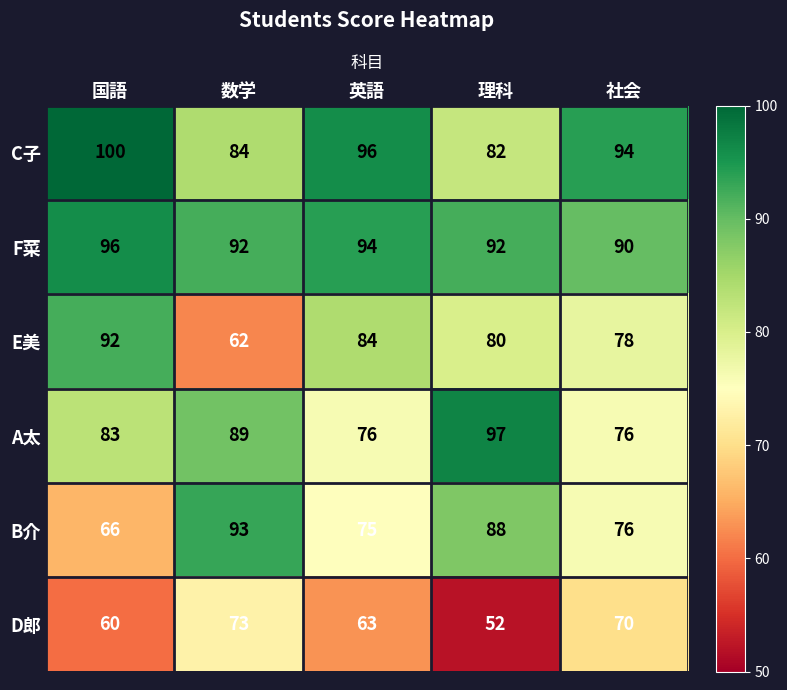

Rank the series at 理科 from lowest to highest value.

D郎, E美, C子, B介, F菜, A太